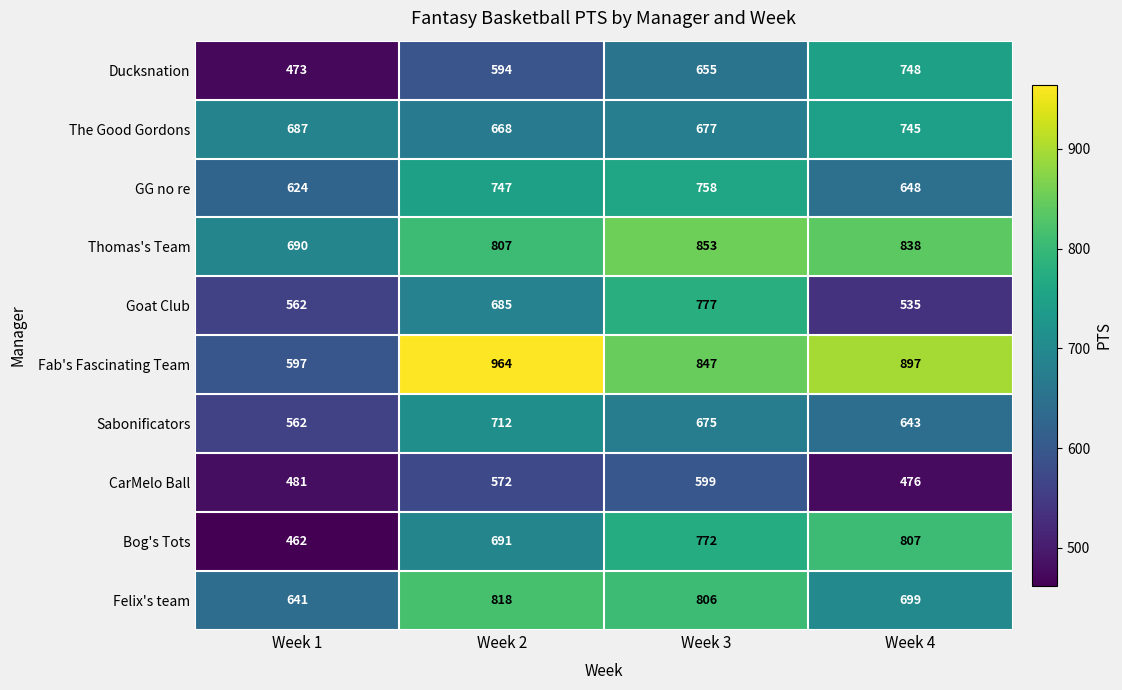

Is it true that Felix's team equals 283 at Week 2?

False